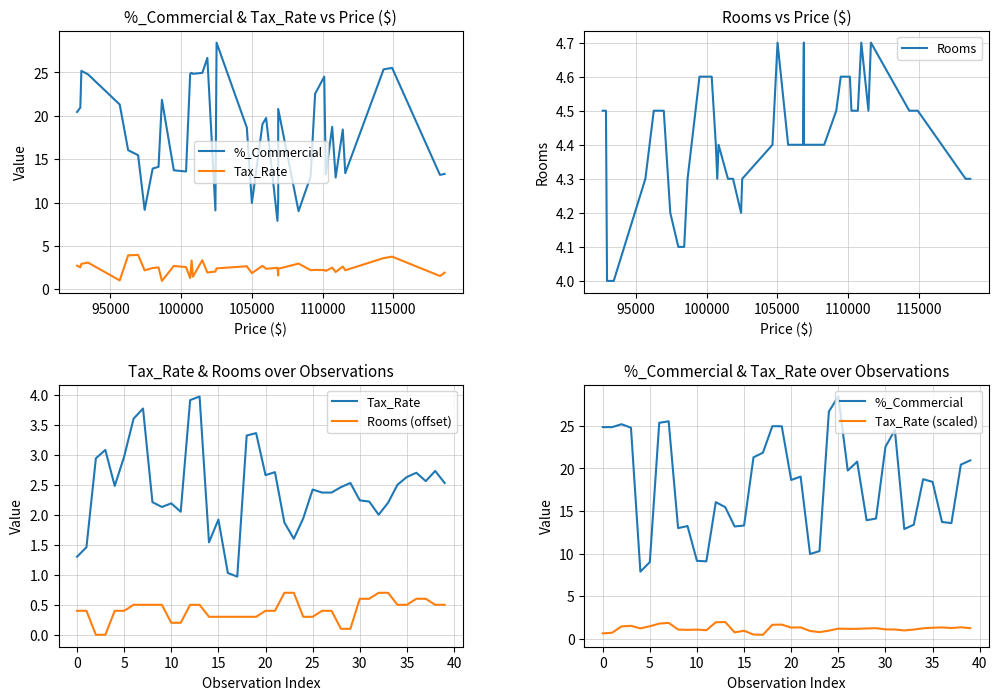

Reading right to left, transcribe all the data shown in this chart.

%_Commercial: 20.9	20.4	13.6	13.7	18.4	18.7	13.4	12.9	24.5	22.5	14.1	13.9	20.8	19.8	28.4	26.7	10.3	10.0	19.0	18.6	24.9	24.9	21.8	21.3	13.3	13.2	15.5	16.0	9.1	9.2	13.2	13.0	25.5	25.4	9.0	7.9	24.8	25.2	24.8	24.8
Tax_Rate: 2.5	2.7	2.6	2.7	2.6	2.5	2.2	2.0	2.2	2.2	2.5	2.5	2.4	2.4	2.4	1.9	1.6	1.9	2.7	2.7	3.4	3.3	1.0	1.0	1.9	1.5	4.0	3.9	2.0	2.2	2.1	2.2	3.8	3.6	3.0	2.5	3.1	2.9	1.5	1.3
Rooms: 4.3	4.3	4.5	4.5	4.7	4.5	4.7	4.5	4.5	4.6	4.6	4.5	4.4	4.4	4.7	4.4	4.4	4.4	4.7	4.4	4.3	4.2	4.3	4.3	4.4	4.3	4.4	4.6	4.6	4.3	4.1	4.1	4.2	4.5	4.5	4.3	4.0	4.0	4.5	4.5
Rooms (offset): 0.5	0.5	0.6	0.6	0.5	0.5	0.7	0.7	0.6	0.6	0.1	0.1	0.4	0.4	0.3	0.3	0.7	0.7	0.4	0.4	0.3	0.3	0.3	0.3	0.3	0.3	0.5	0.5	0.2	0.2	0.5	0.5	0.5	0.5	0.4	0.4	0.0	0.0	0.4	0.4
Tax_Rate (scaled): 1.3	1.4	1.3	1.4	1.3	1.2	1.1	1.0	1.1	1.1	1.3	1.2	1.2	1.2	1.2	1.0	0.8	0.9	1.4	1.3	1.7	1.7	0.5	0.5	1.0	0.8	2.0	2.0	1.0	1.1	1.1	1.1	1.9	1.8	1.5	1.2	1.5	1.5	0.7	0.7